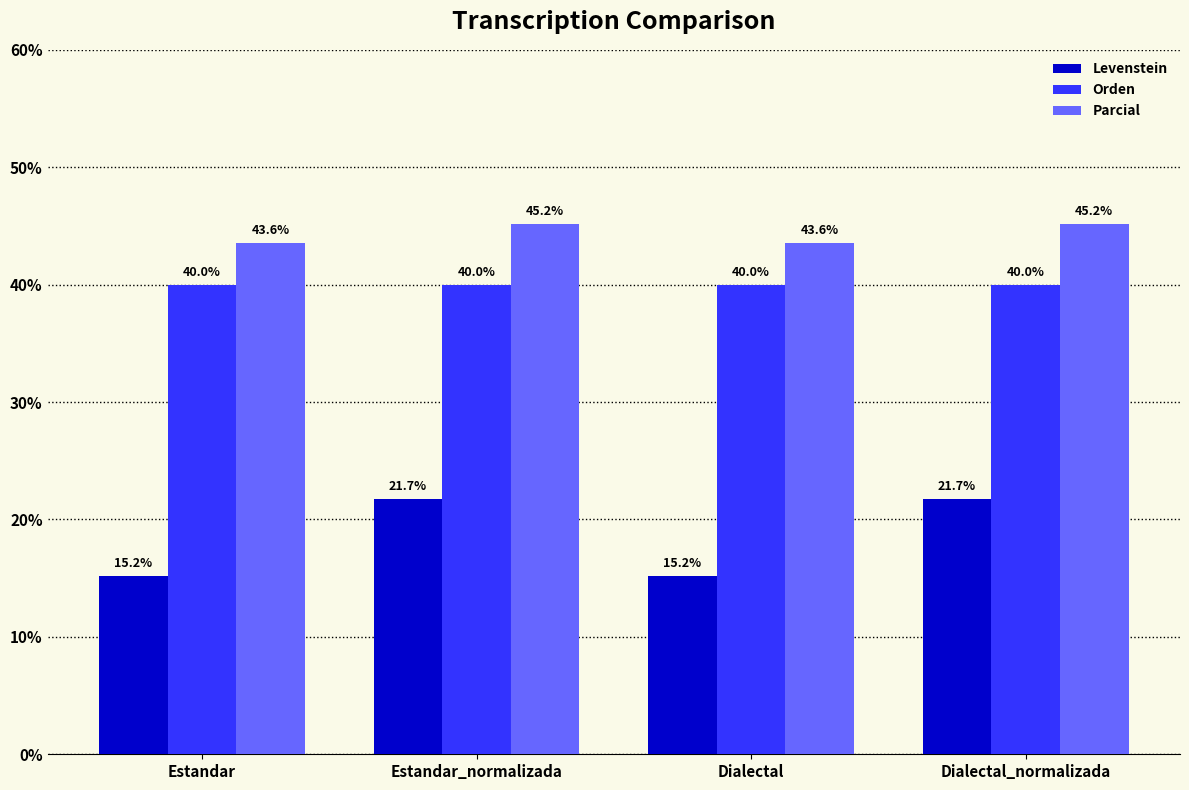

What is the value of the Parcial bar at the 4th from the left?

45.2